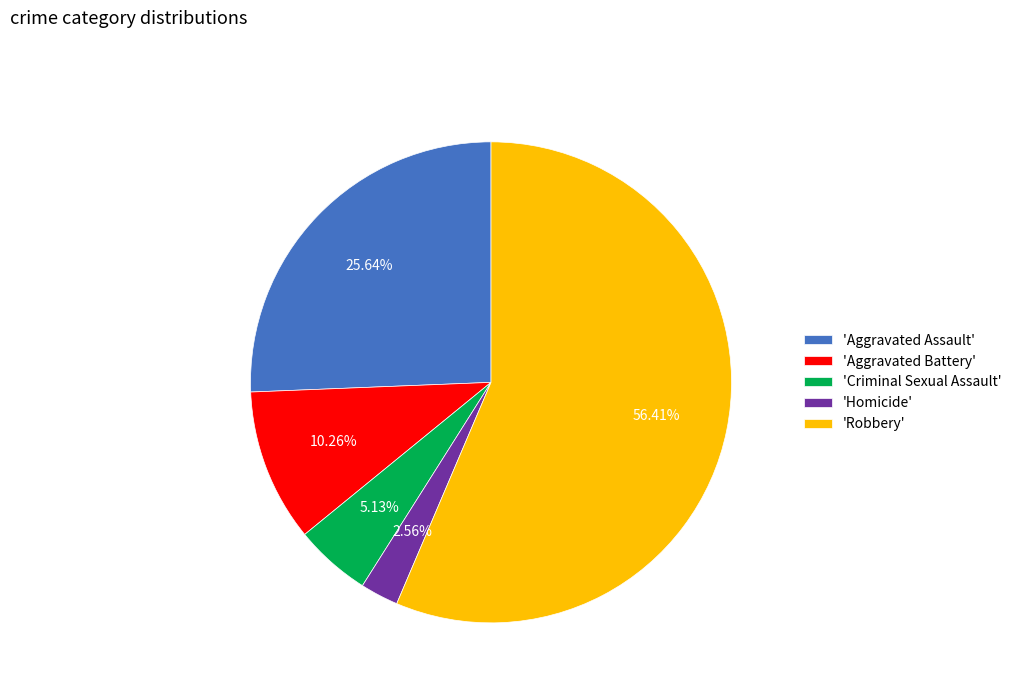

Is the sum of 'Aggravated Battery' and 'Criminal Sexual Assault' greater than half?

No